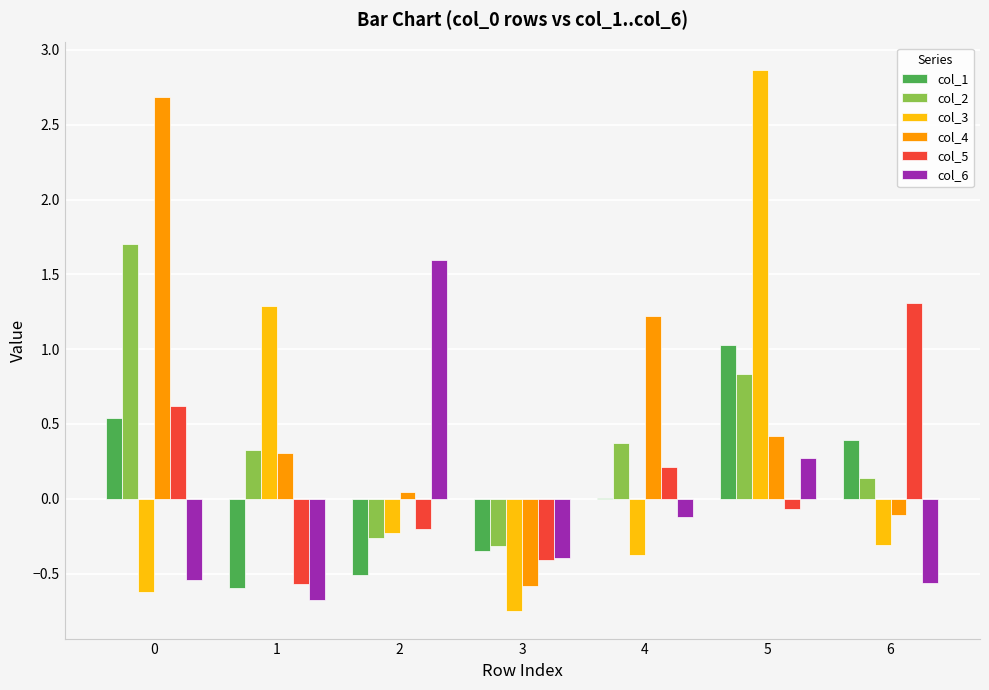

The col_4 series shows 0.4 at 5. True or false?

True